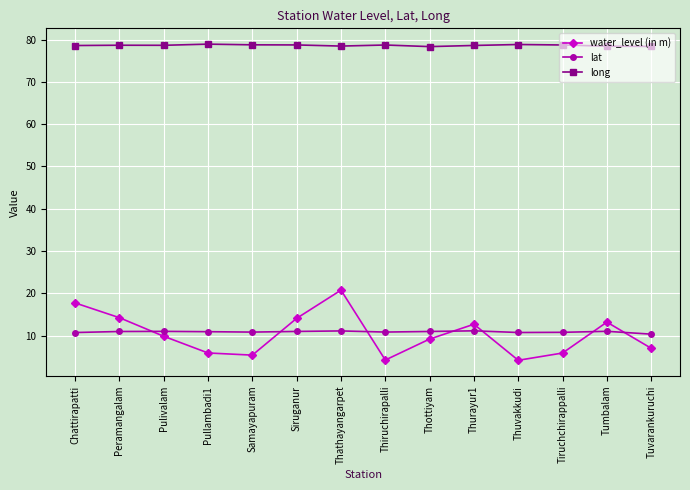

True or false: water_level (in m) and long cross at least once.

False